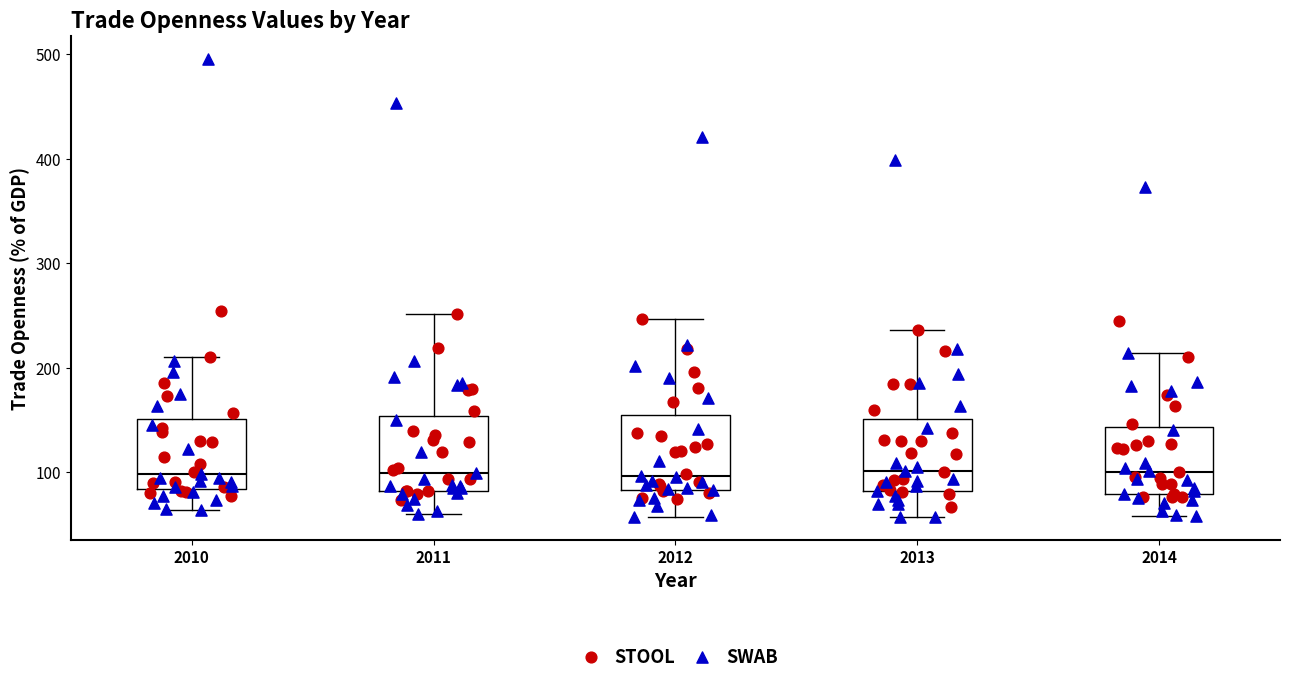

Reading left to right, read every box against the y-axis: the position of its median line, the range the box covers, and the ends of its whiskers. The values are not printed on the chart, so give them approximately, as read against the axis.

2010: median 100, box 80 to 150, whiskers 60 to 210
2011: median 100, box 80 to 150, whiskers 60 to 250
2012: median 100, box 80 to 150, whiskers 60 to 250
2013: median 100, box 80 to 150, whiskers 60 to 240
2014: median 100, box 80 to 140, whiskers 60 to 210